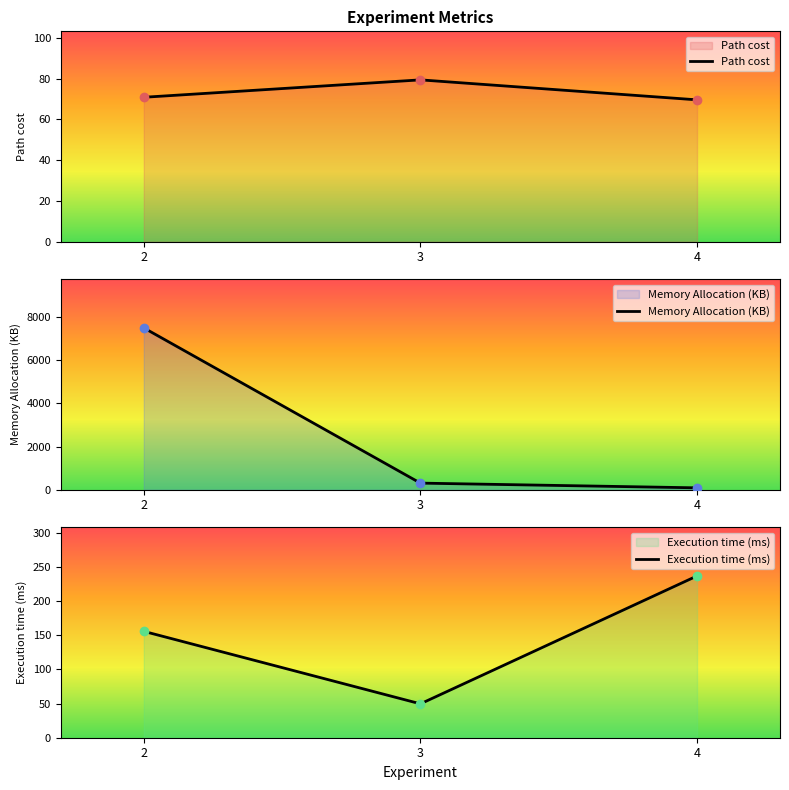

What value does the Memory Allocation (KB) series have at 3?

304.6